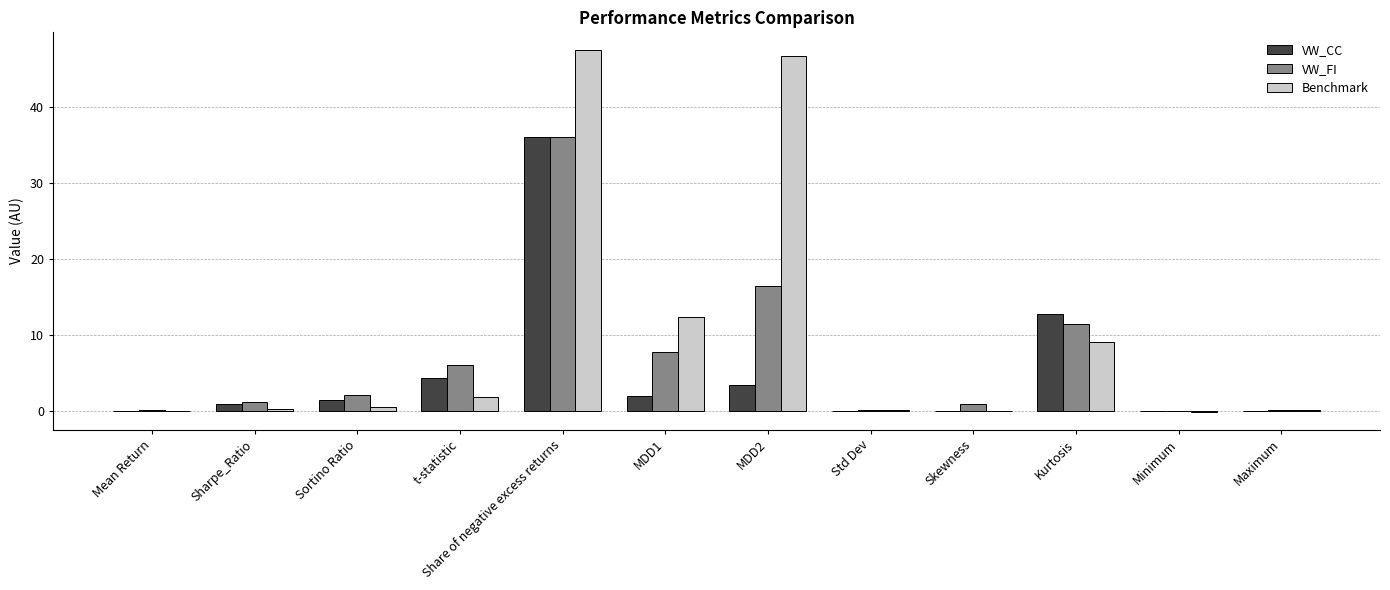

Count the number of data series in this chart.

3